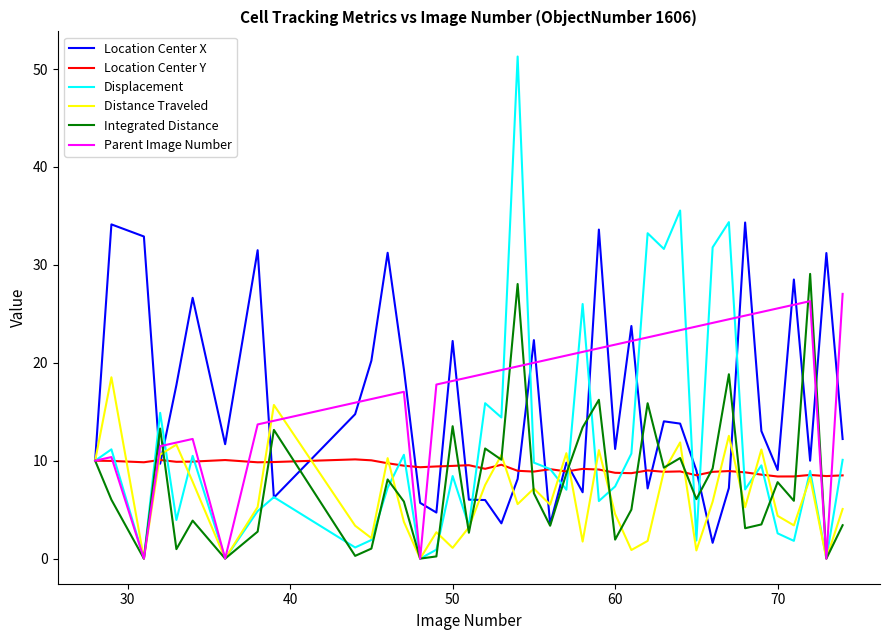

Which series has the widest spread of values?

Displacement